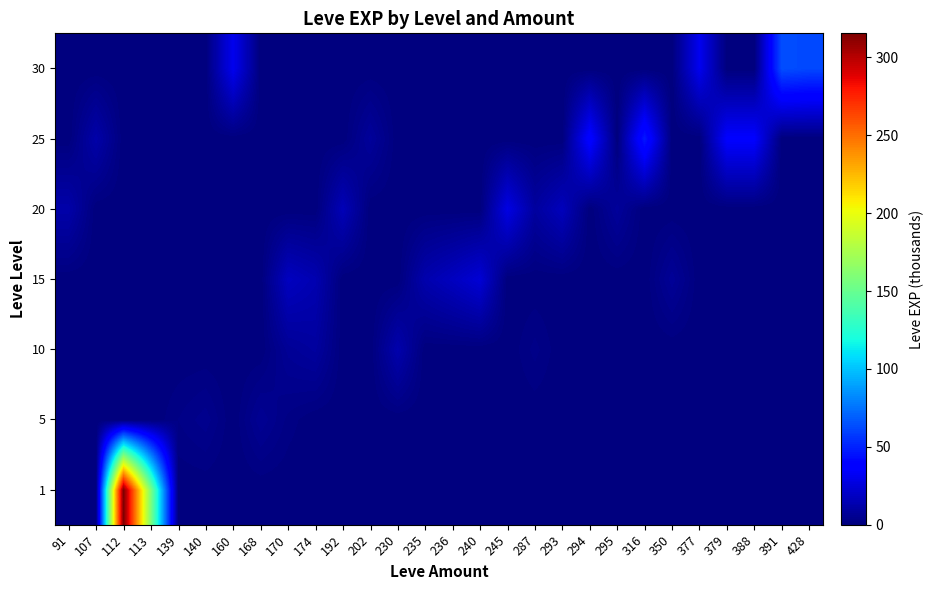

Count the number of categories in the chart.

28